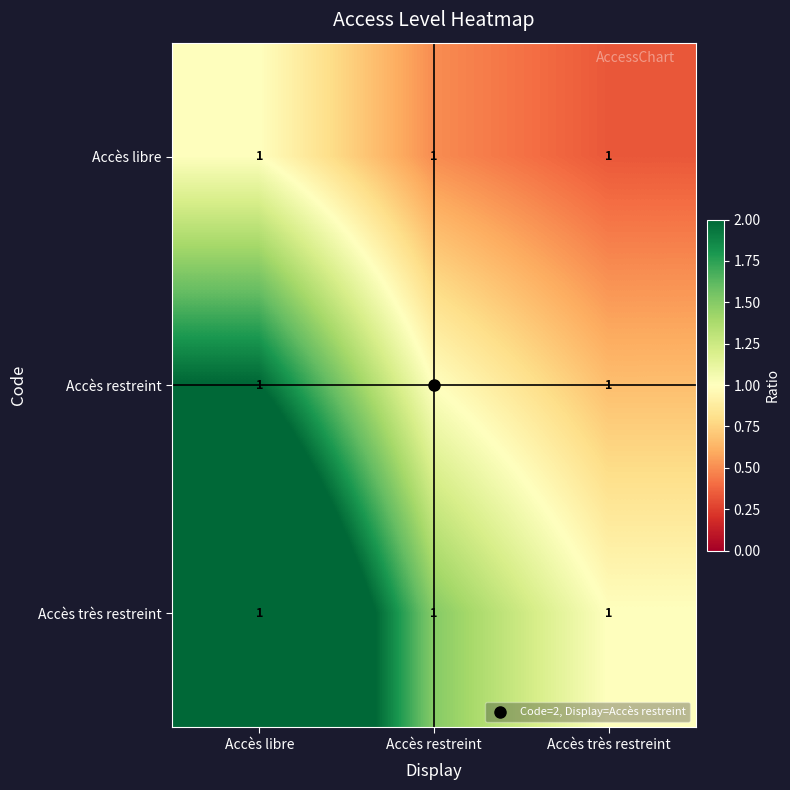

Which series has the largest total across all categories?

Accès très restreint